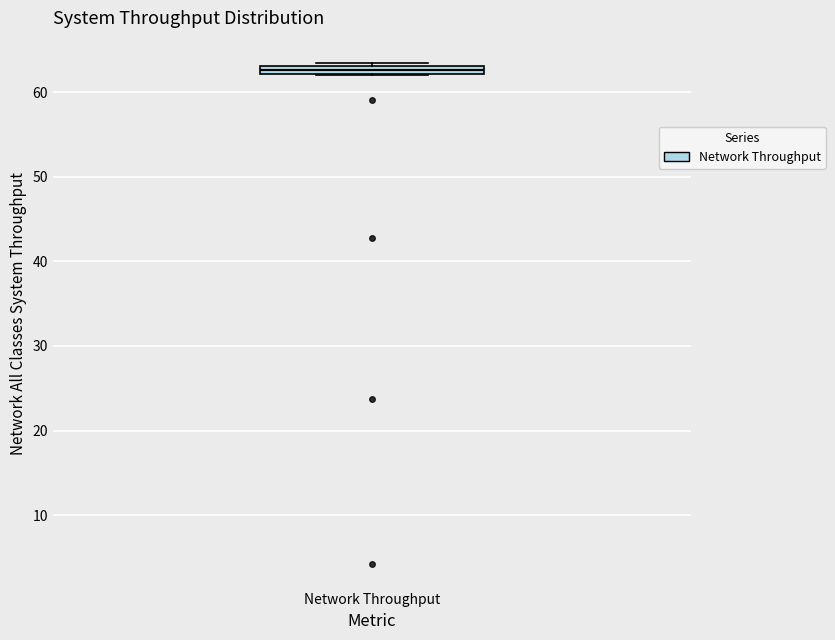

Where is the lower edge of the box for Network Throughput on the y-axis? The values are not printed on the chart, so give them approximately, as read against the axis.

62